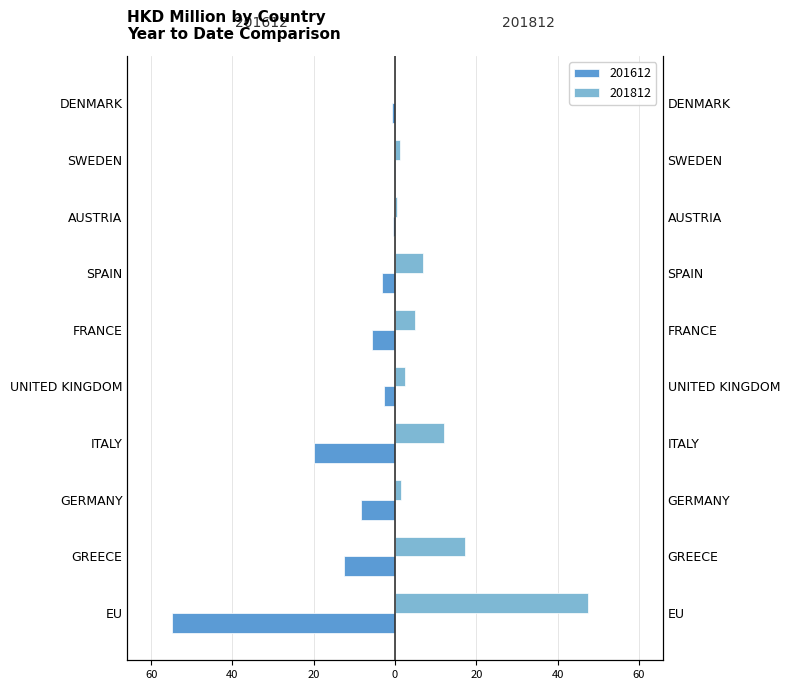

True or false: 201612 has a value of -4.7 at UNITED KINGDOM.

False